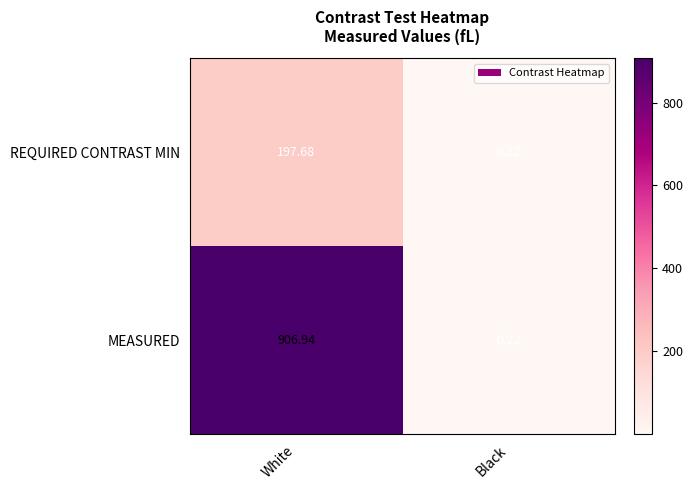

At which label is MEASURED closest to 453?

Black